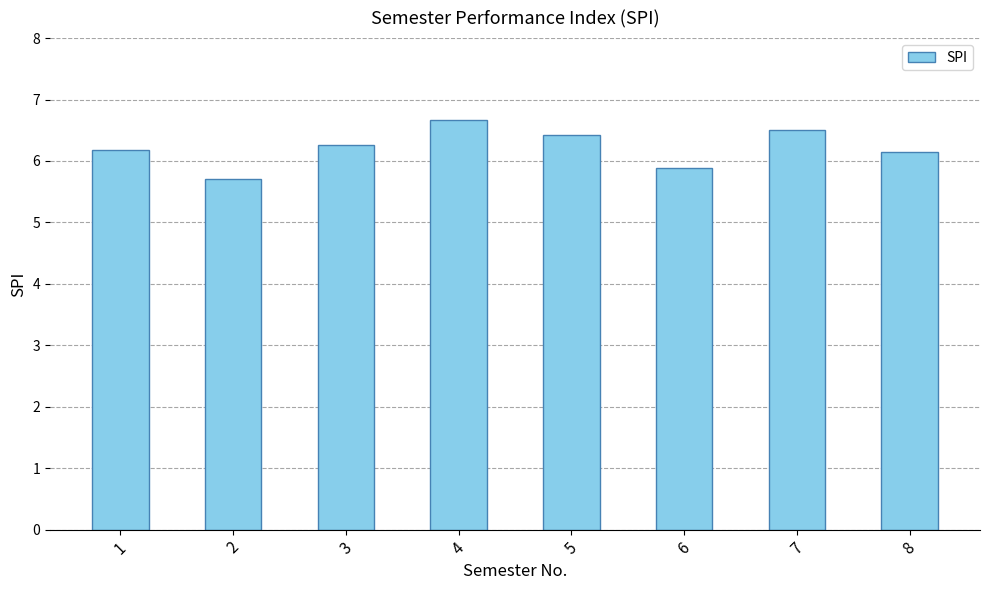

What is the smallest value displayed?

5.7